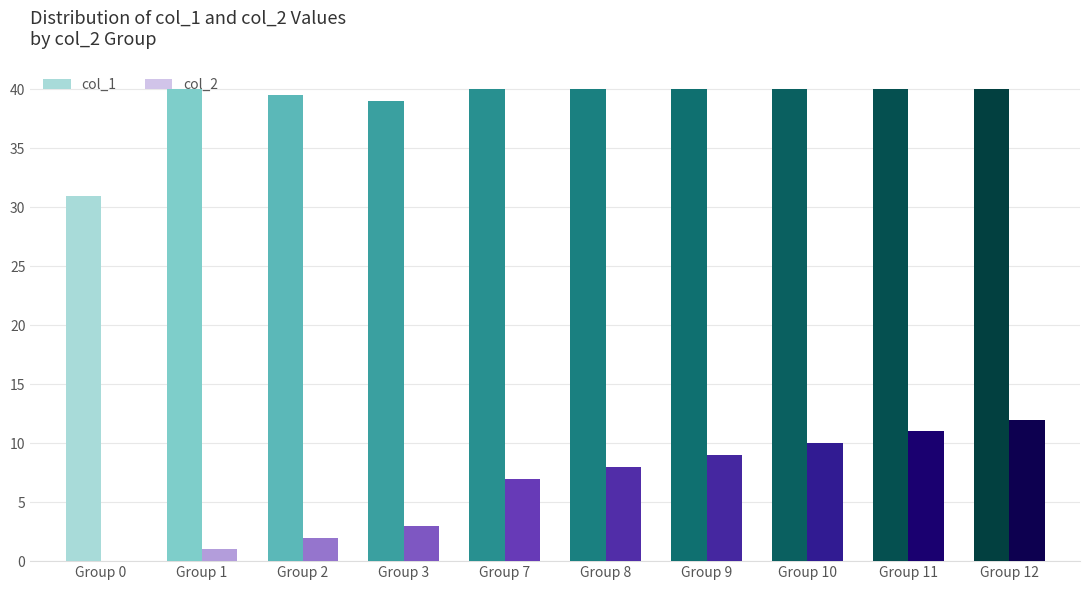

At which category is the sum across all series the highest?

Group 12